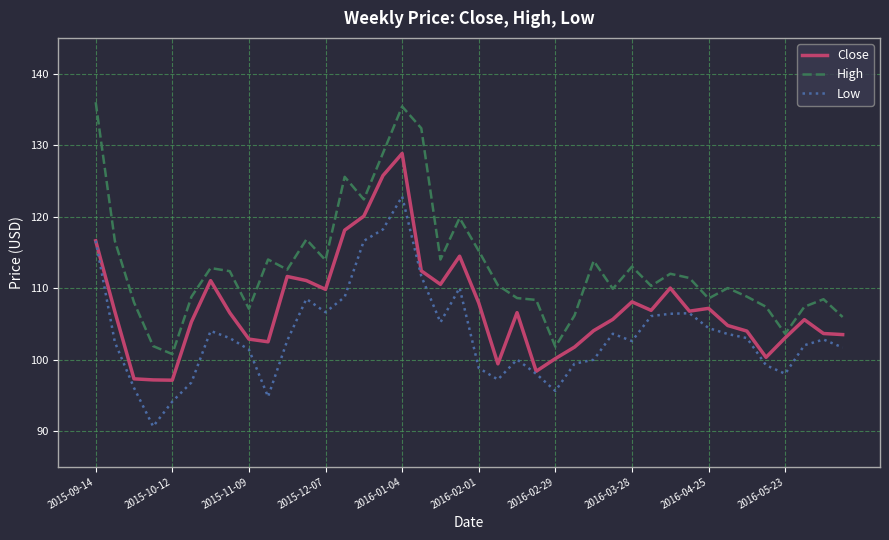

True or false: Low and High intersect in this chart.

False